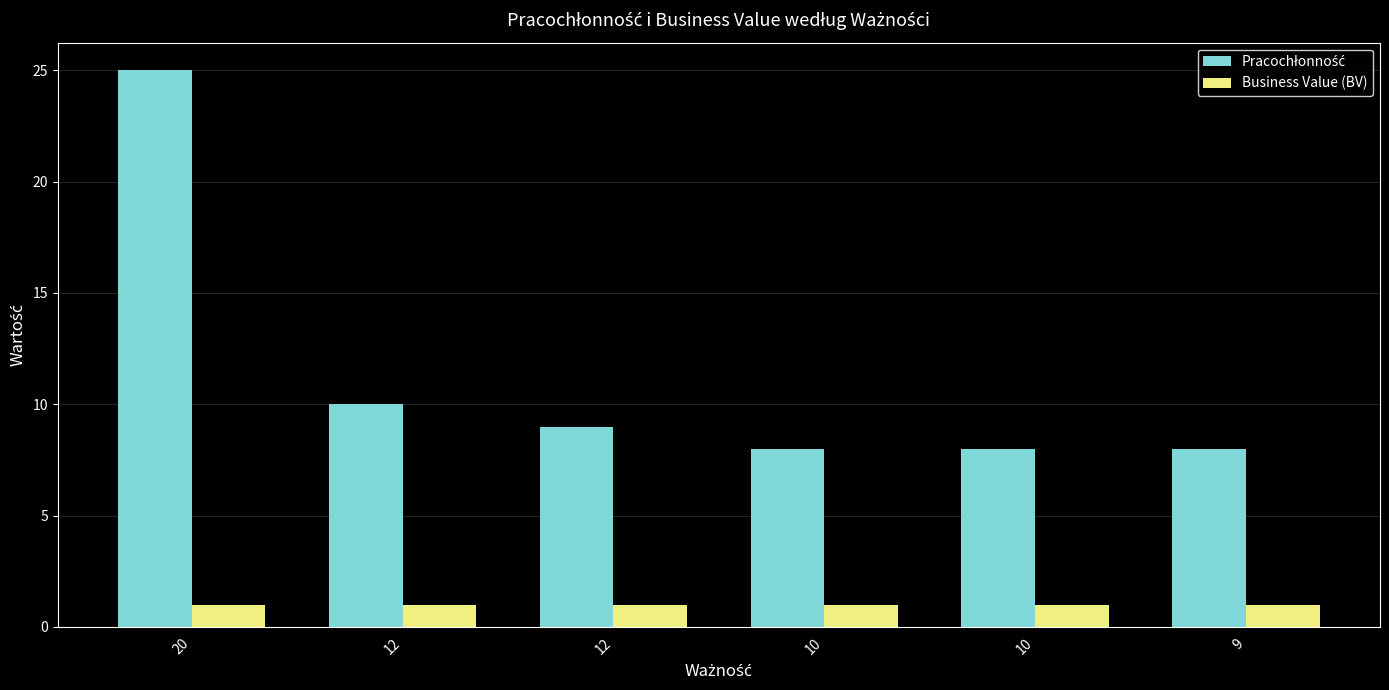

How many bars are there in each group?

2